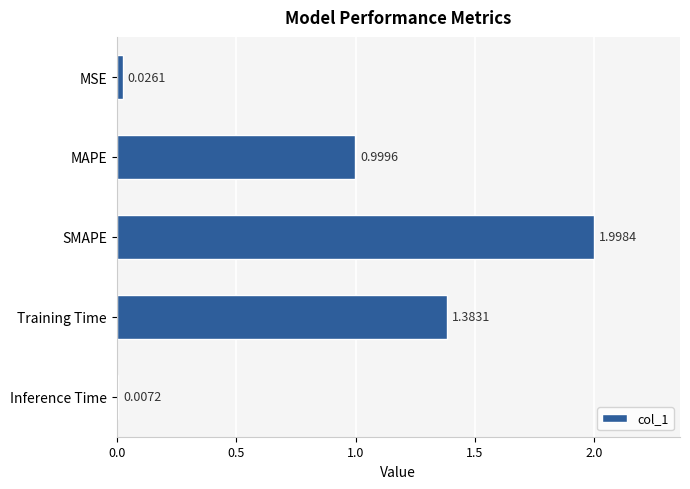

What is the sum of the values at MAPE and Training Time?

2.4